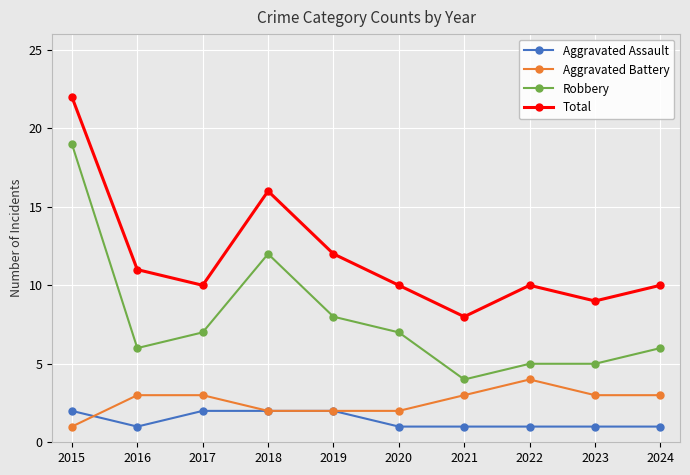

Which label corresponds to the largest value in the chart?

2015